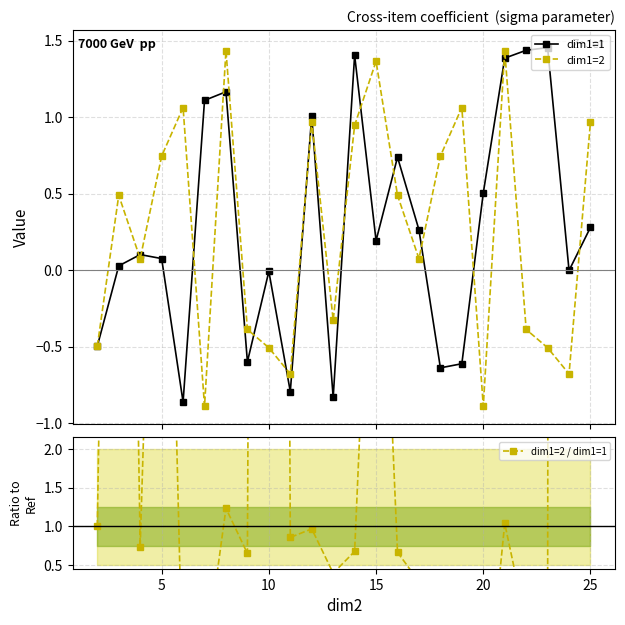

After their last crossing, which series has the higher values: dim1=1 or dim1=2 / dim1=1?

dim1=2 / dim1=1